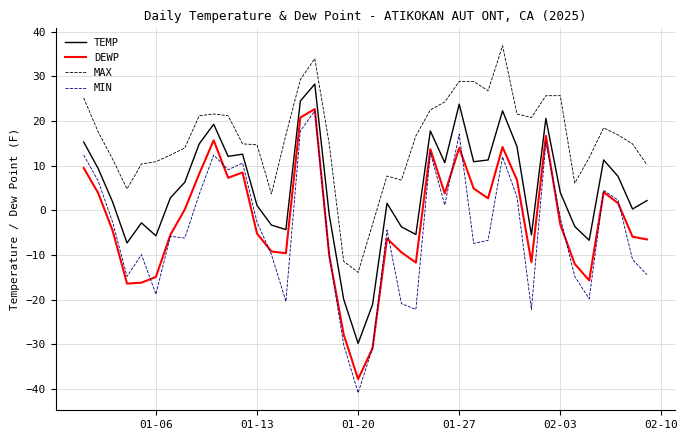

What is the highest value of the MAX series?

36.9